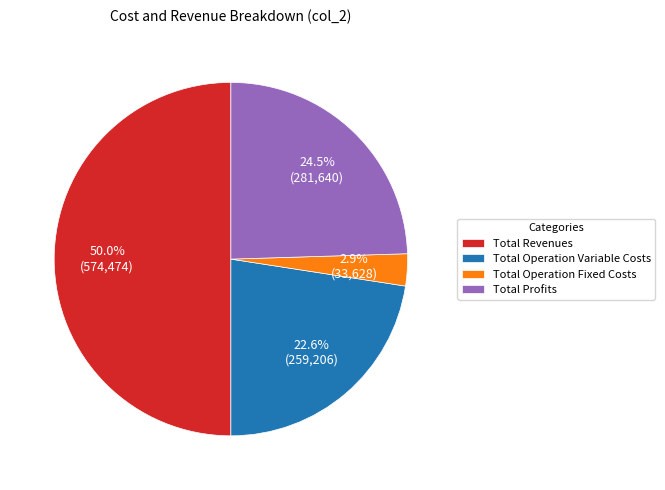

Between Total Profits and Total Operation Variable Costs, which is larger?

Total Profits